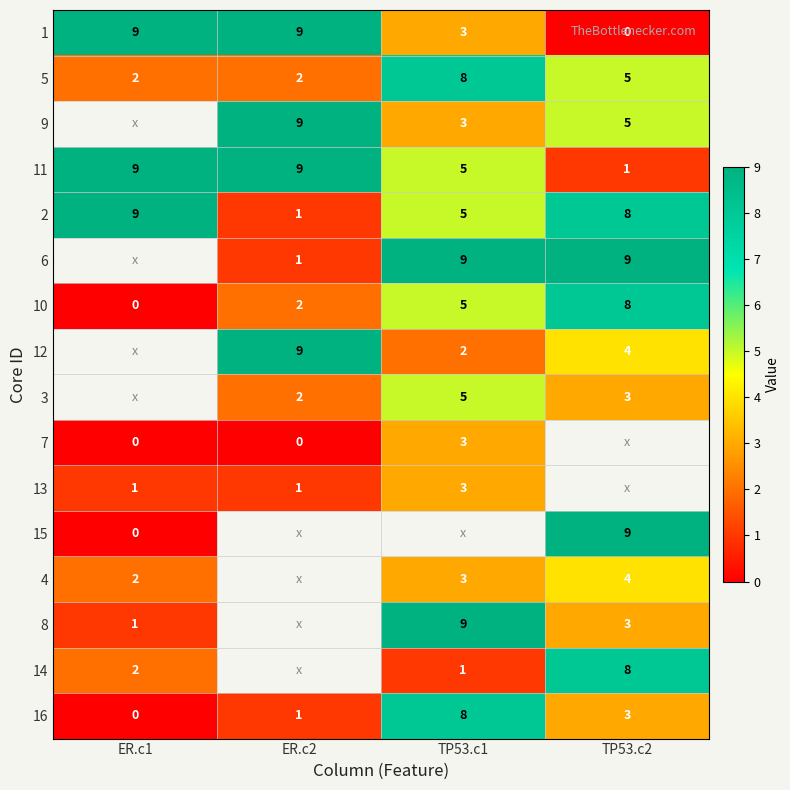

How many data points does each series have?

4